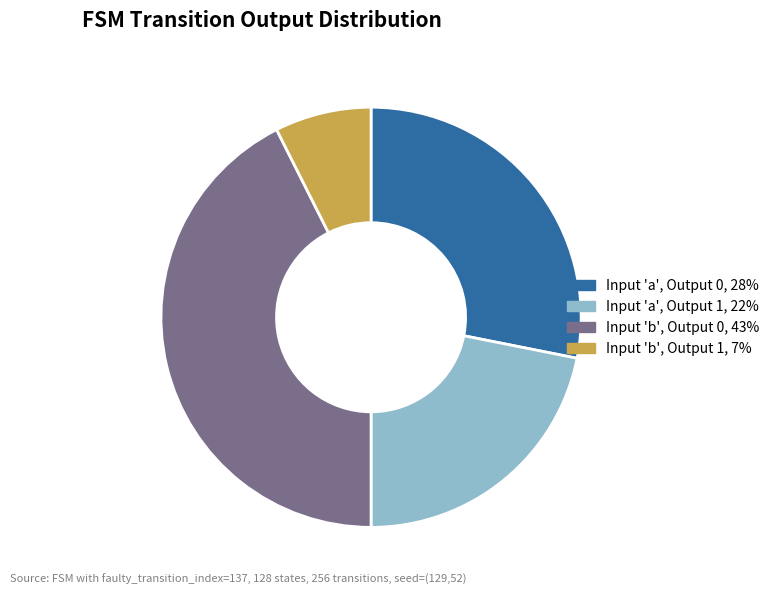

Between Input 'b', Output 1, 7% and Input 'a', Output 0, 28%, which is larger?

Input 'a', Output 0, 28%